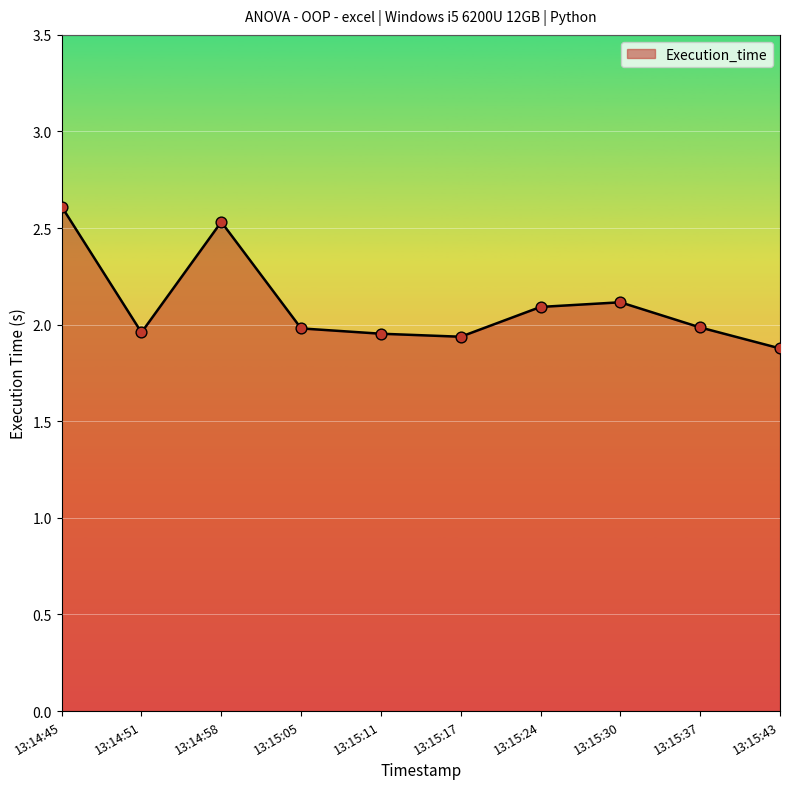

What is the ratio of the value at 13:15:37 to the value at 13:15:24?

0.9